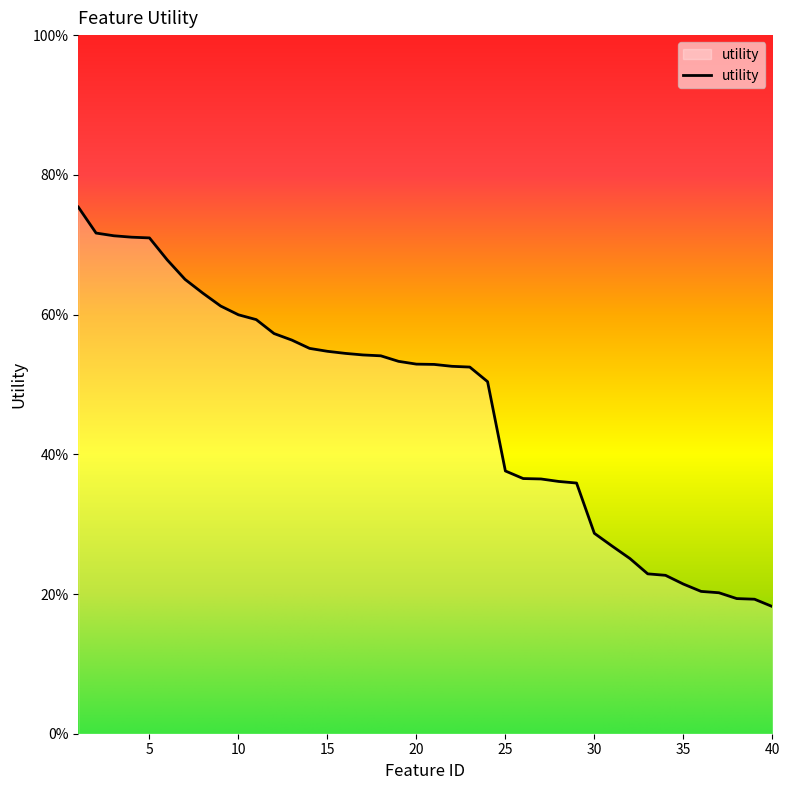

Does the chart have visible grid lines?

No